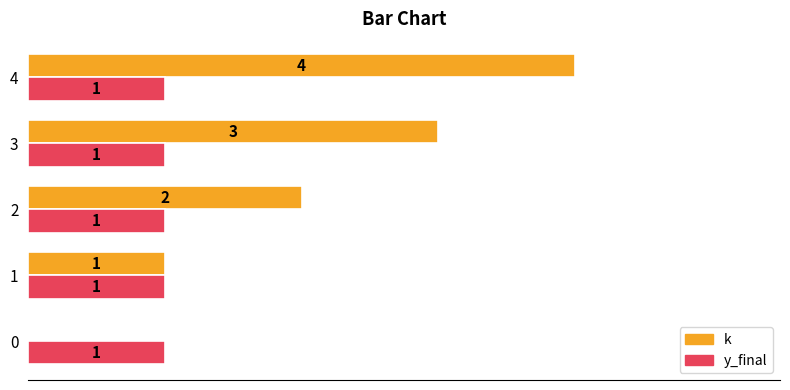

Which series has the largest total across all categories?

k